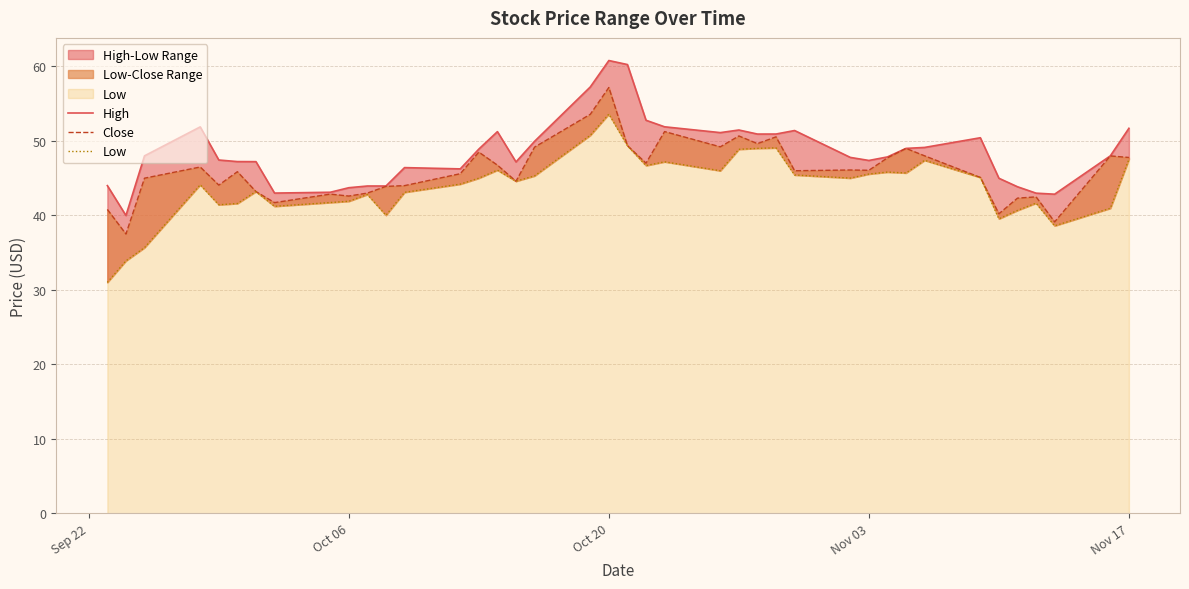

At which category is the sum across all series the highest?

Oct 20